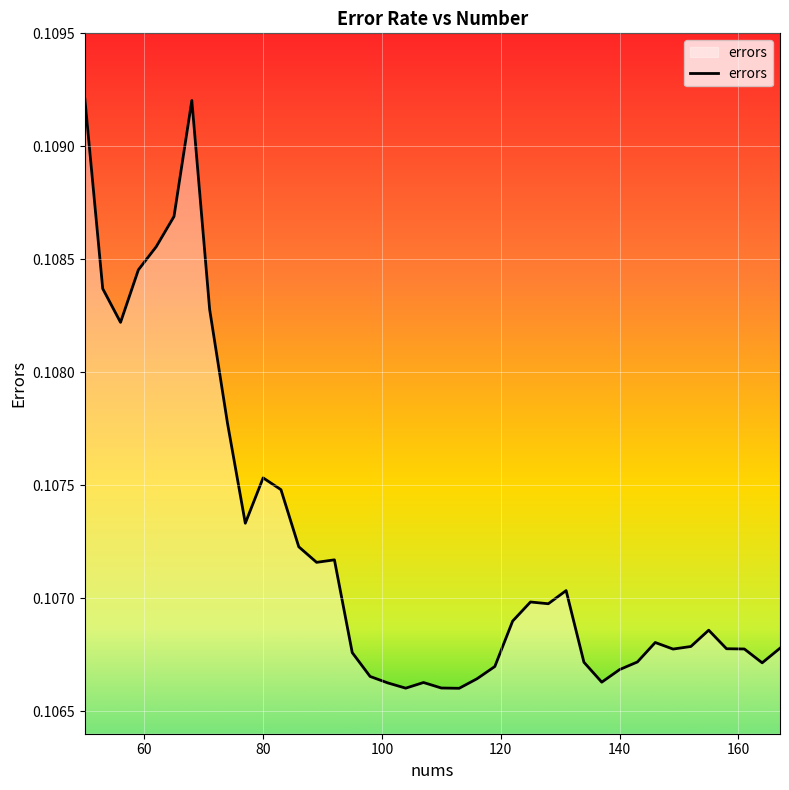

Which label corresponds to the smallest value in the chart?

113